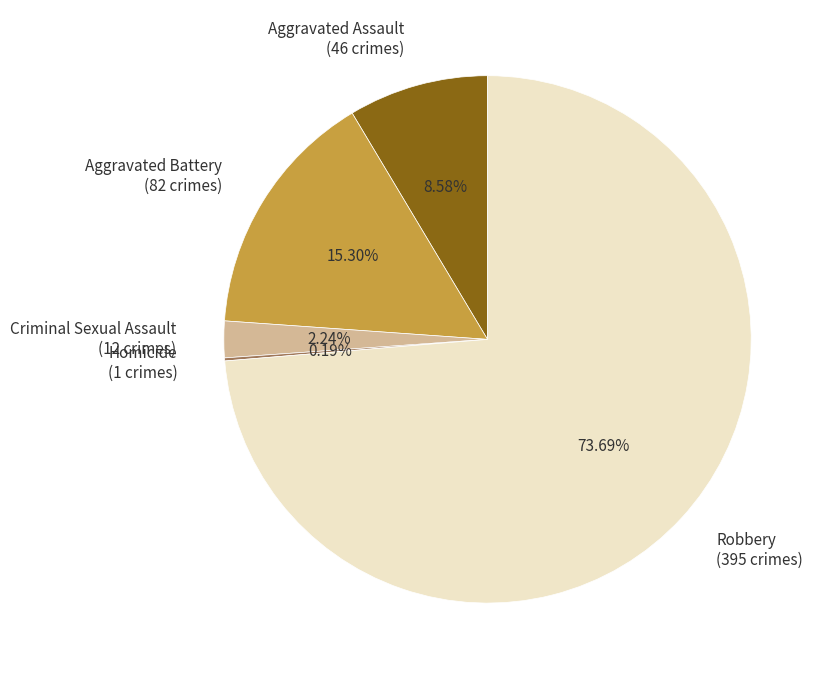

Approximately how many times larger is the value at Aggravated Battery (82 crimes) compared to Criminal Sexual Assault (12 crimes)?

6.8